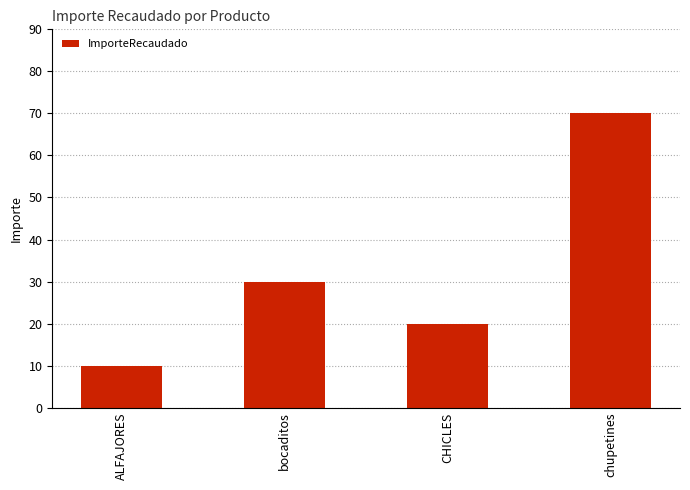

Count the values in the range 20 to 70.

3